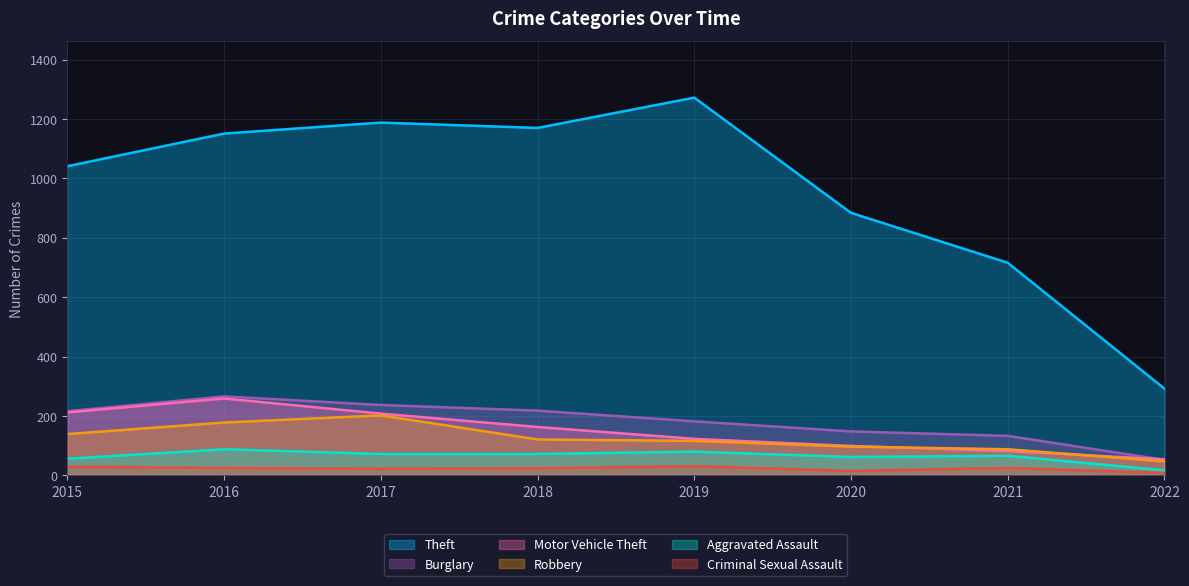

What value does the Aggravated Assault series have at 2016, to the nearest 10?

90